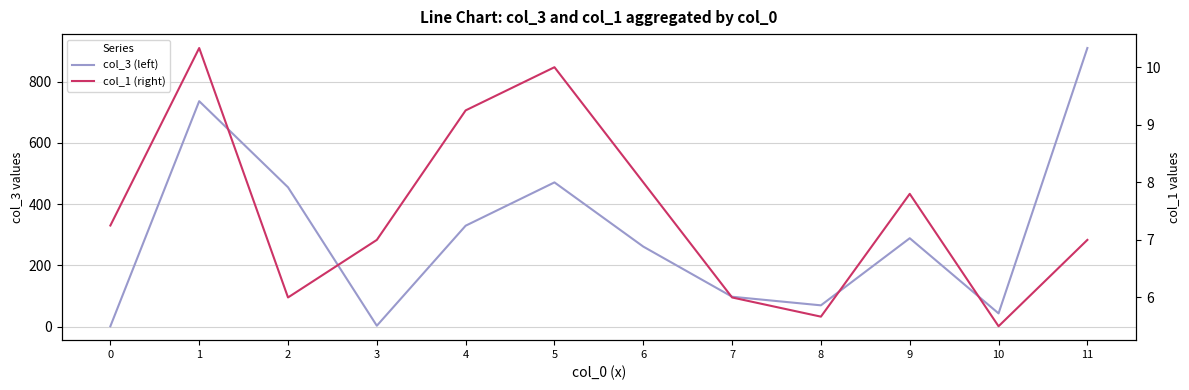

What is the difference between the col_3 (left) values at 11 and 7?

812.6